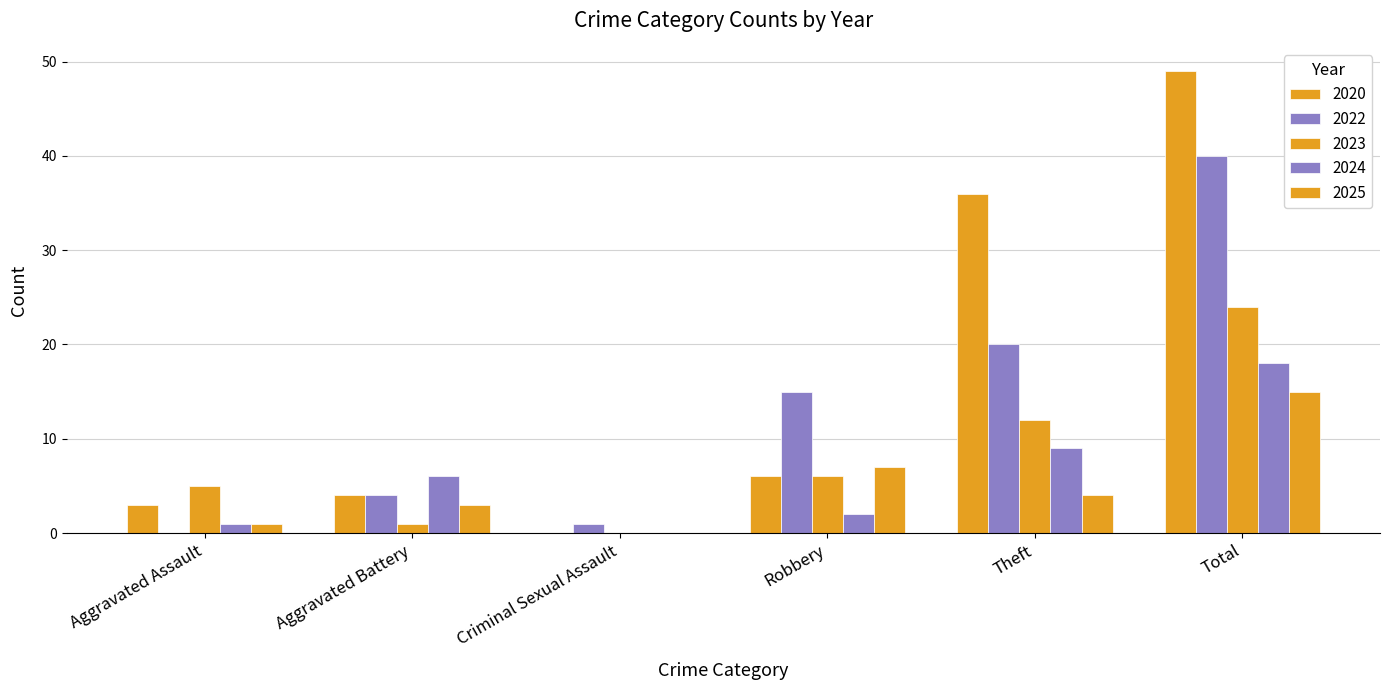

Where is 2023 nearest to the value 12?

Theft